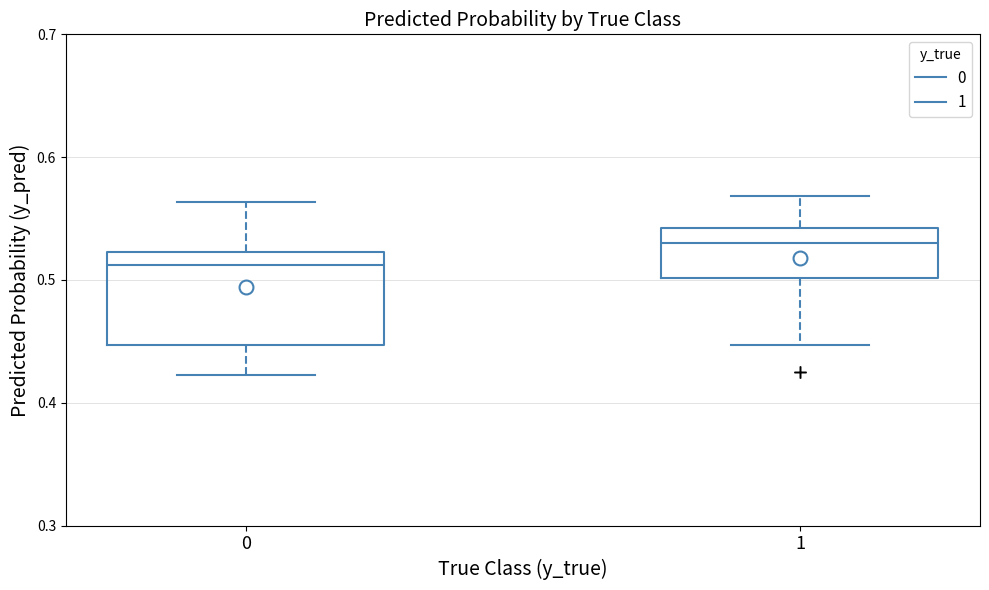

Which box has the lowest median line?

0